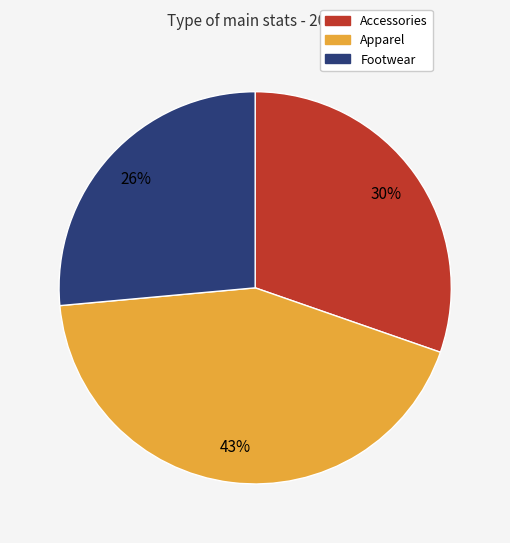

How many slices are in this pie chart?

3